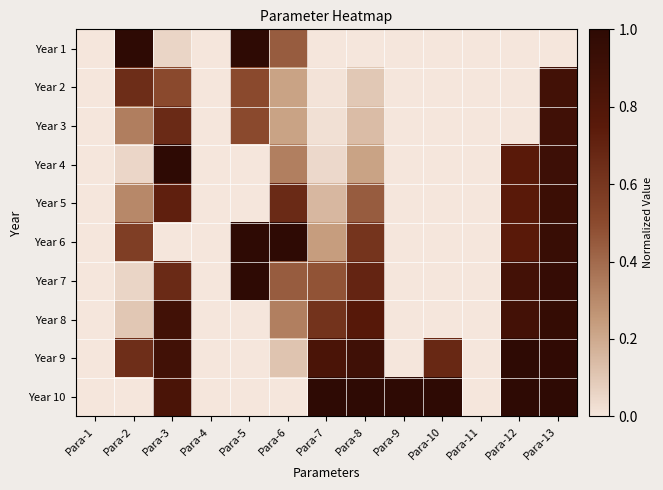

Count the number of data series in this chart.

10